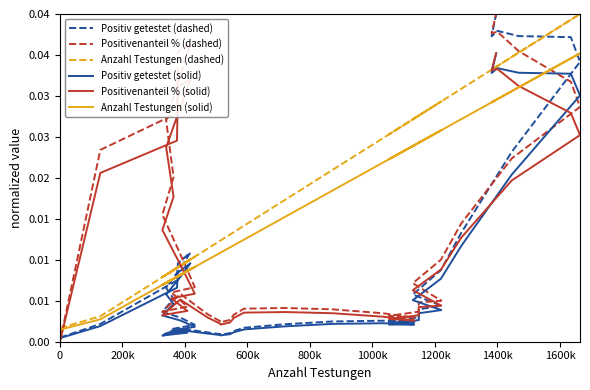

What are all the series names shown in the legend?

Positiv getestet (dashed), Positivenanteil % (dashed), Anzahl Testungen (dashed), Positiv getestet (solid), Positivenanteil % (solid), Anzahl Testungen (solid)